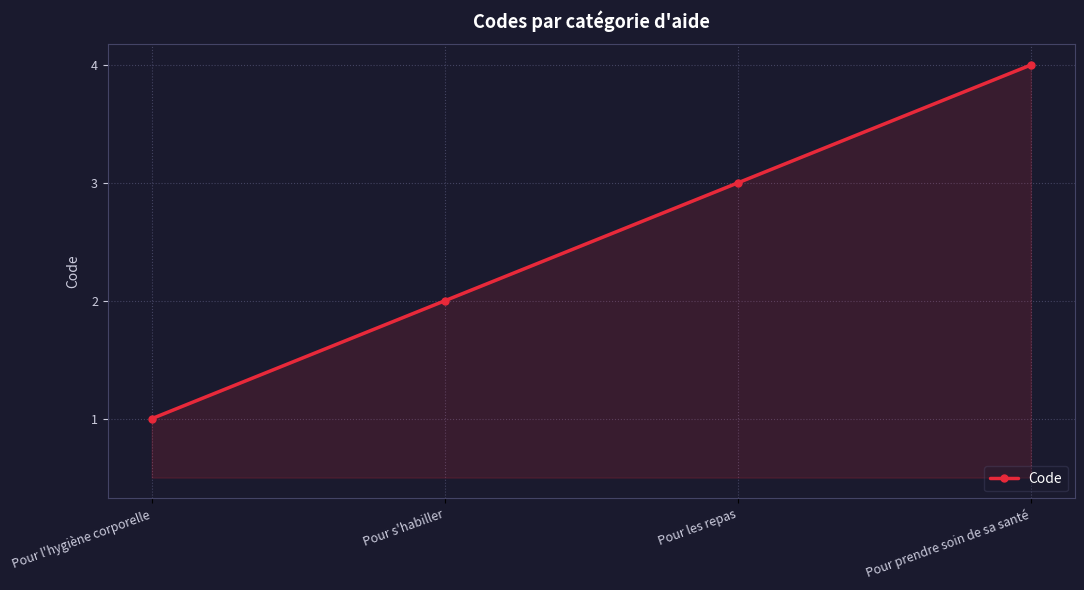

List the labels in order of value, smallest first.

Pour l'hygiène corporelle, Pour s'habiller, Pour les repas, Pour prendre soin de sa santé